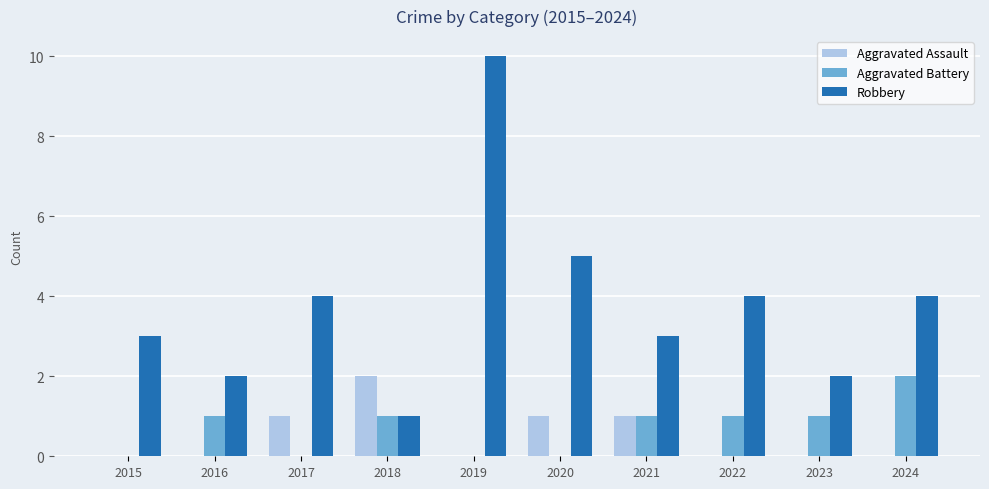

Which series has the largest total across all categories?

Robbery